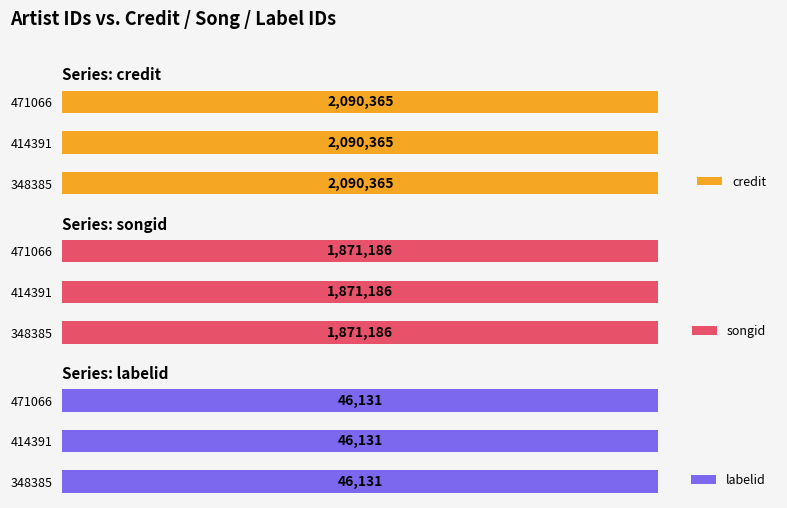

How many data points does each series have?

3